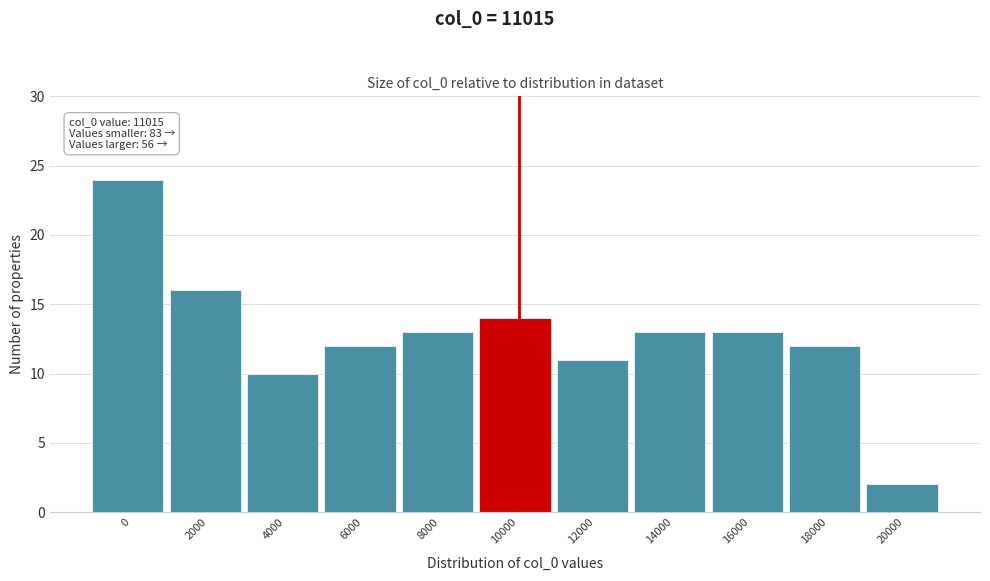

Reading left to right, what are all the values shown in this chart?

24	16	10	12	13	14	11	13	13	12	2